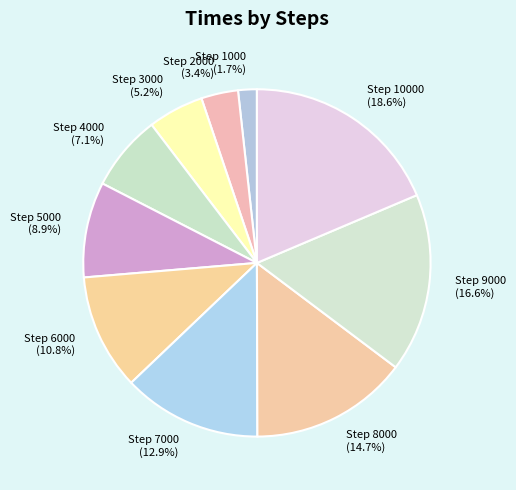

Approximately how many times larger is the value at Step 9000 compared to Step 10000?

0.9